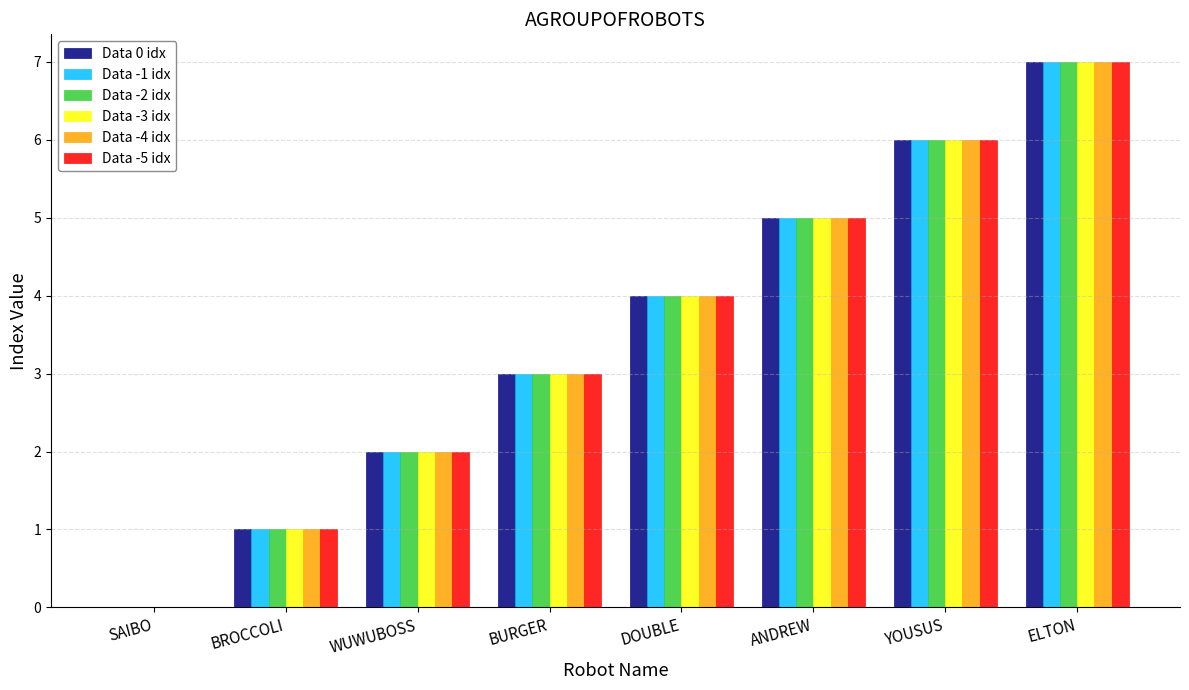

Is it true that Data -4 idx equals 4 at DOUBLE?

True